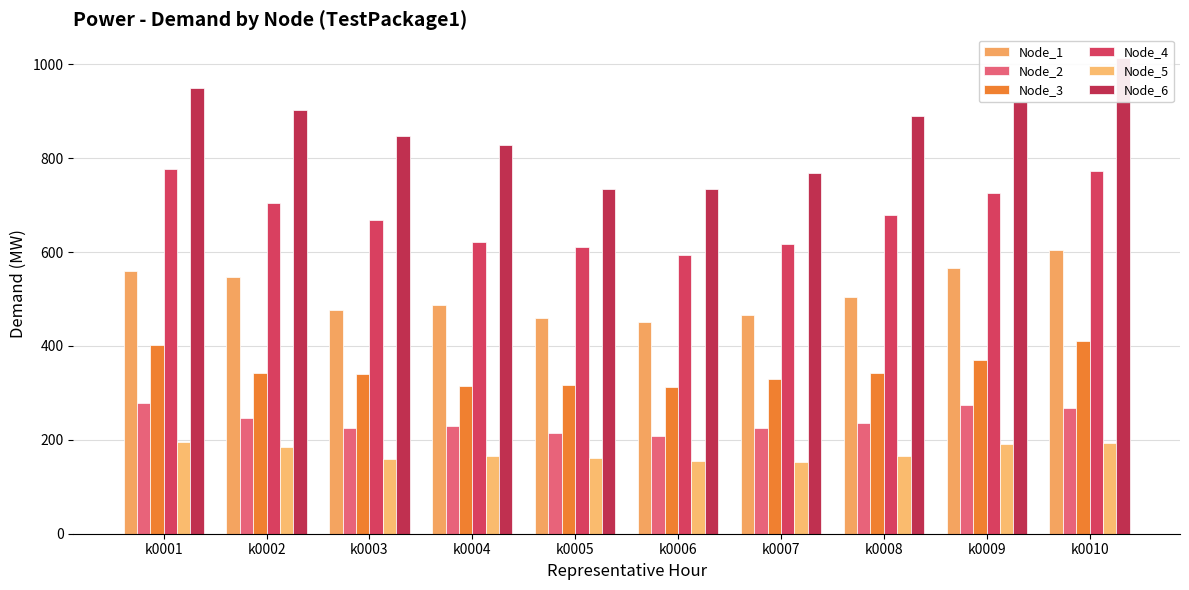

Are the bars horizontal?

No